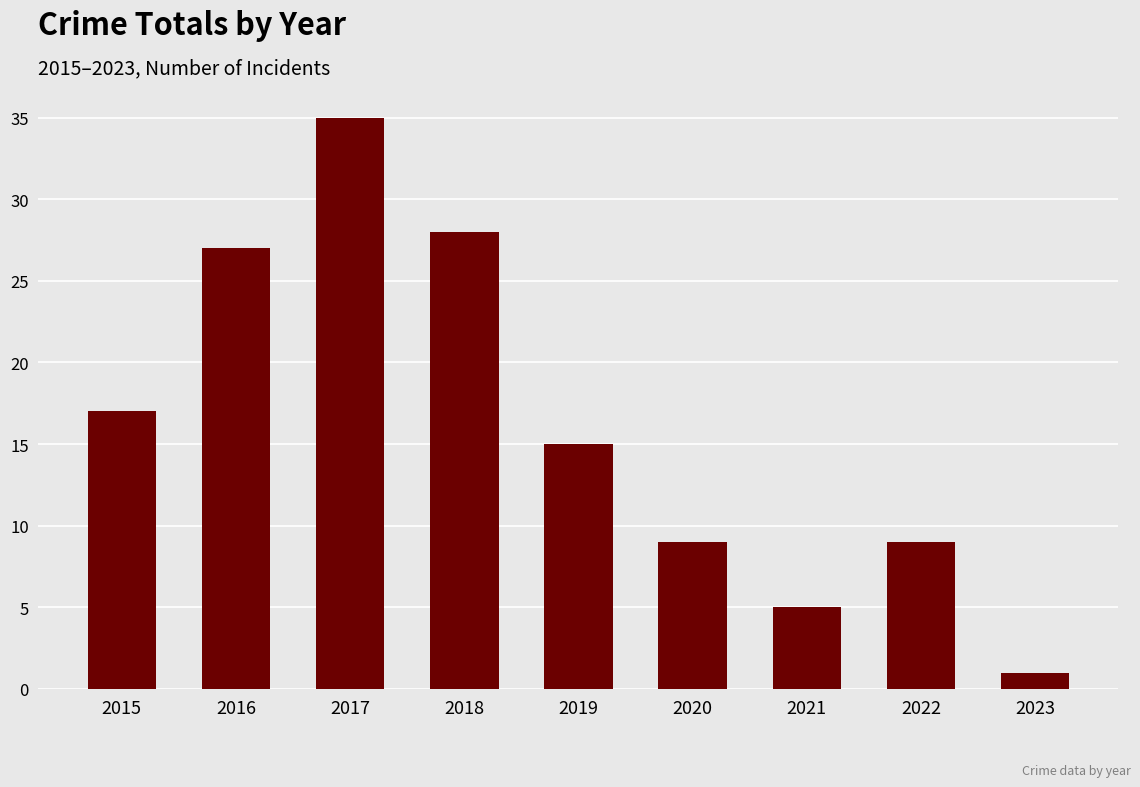

What is the sum of the values at 2015 and 2017?

52